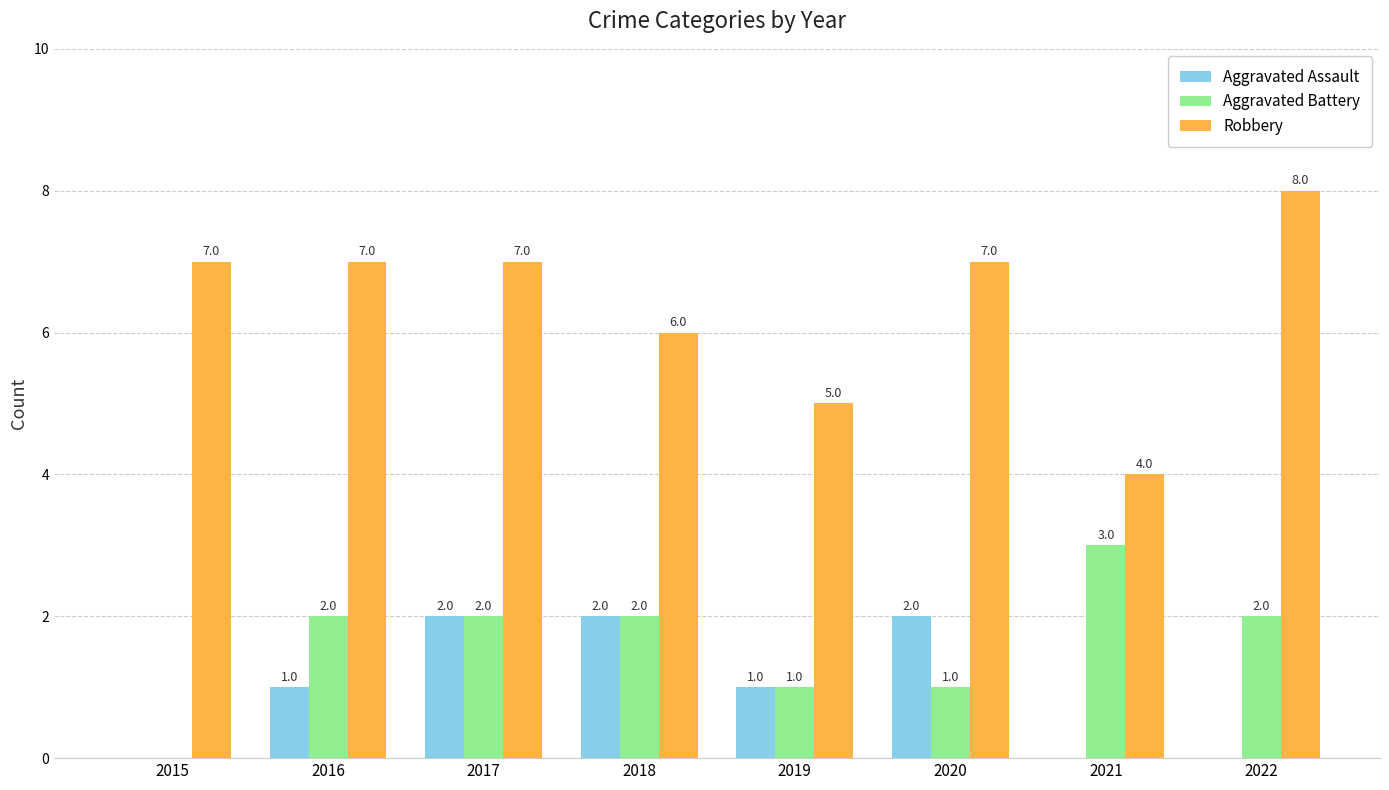

Is it true that Robbery equals 5 at 2019?

True